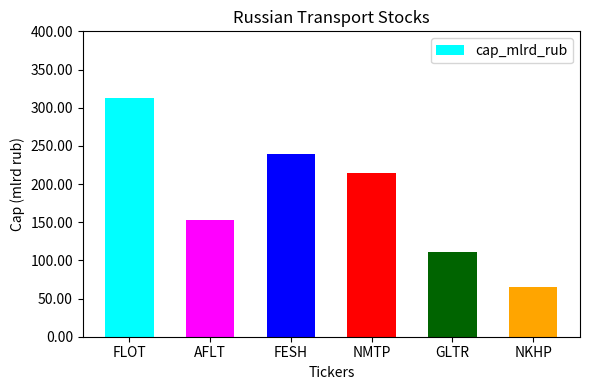

What is the minimum value shown in the chart?

64.8